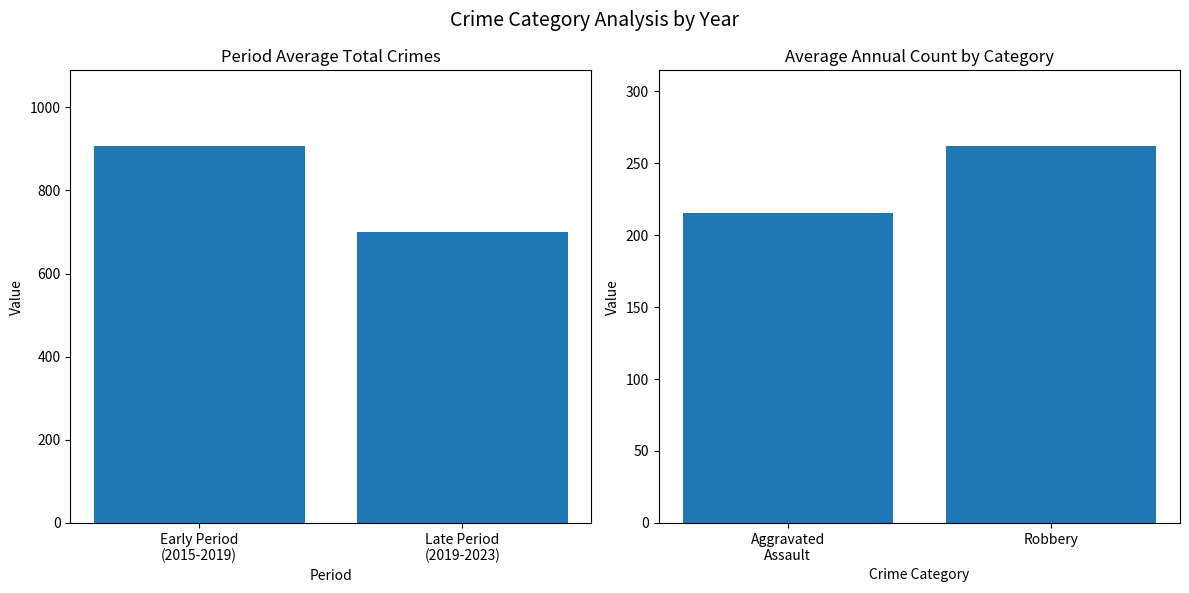

Which series has the largest total across all categories?

Period Avg Total